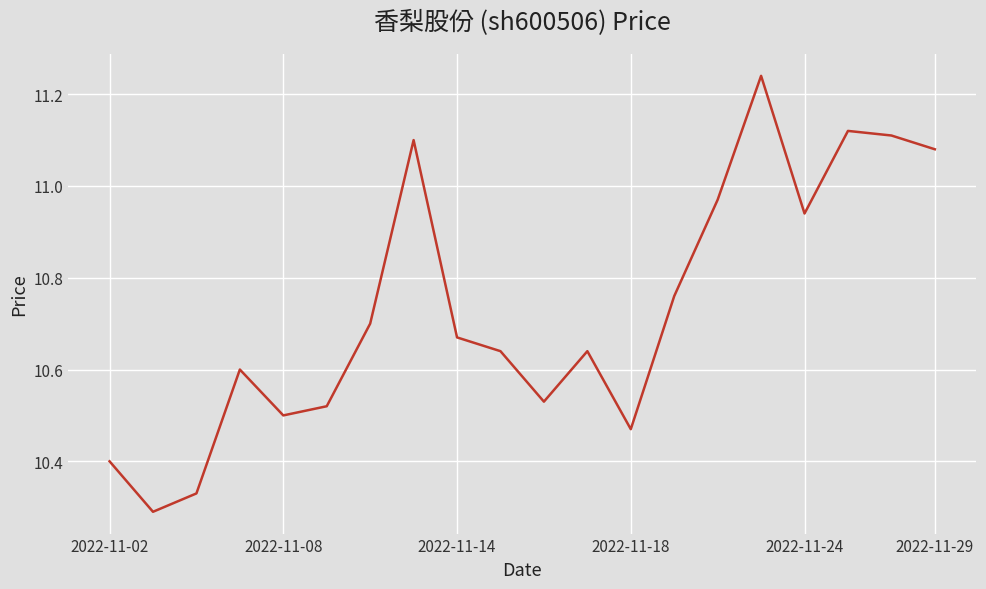

What is the minimum value shown in the chart?

10.3